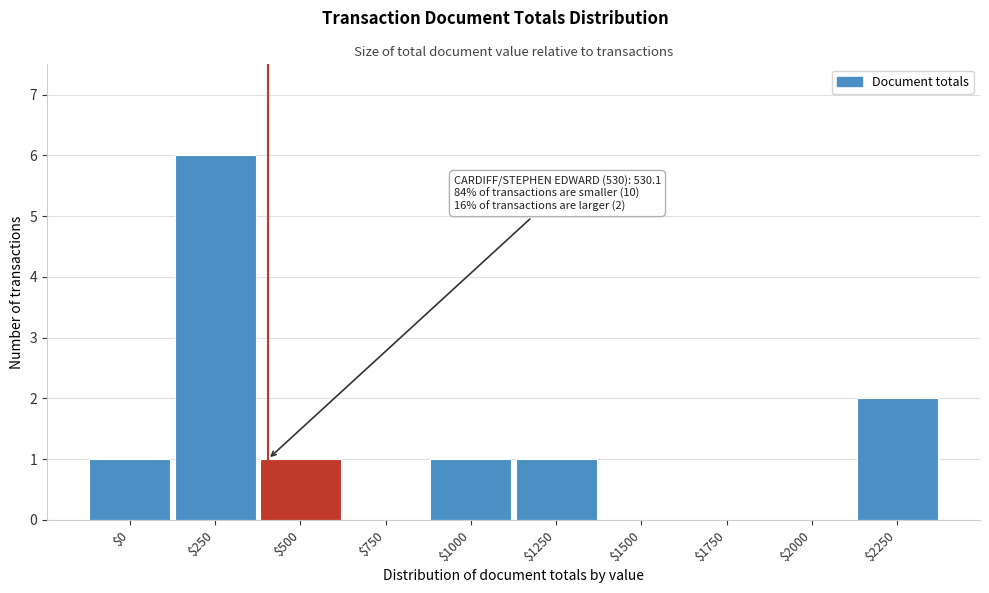

What is the sum of all values?

12